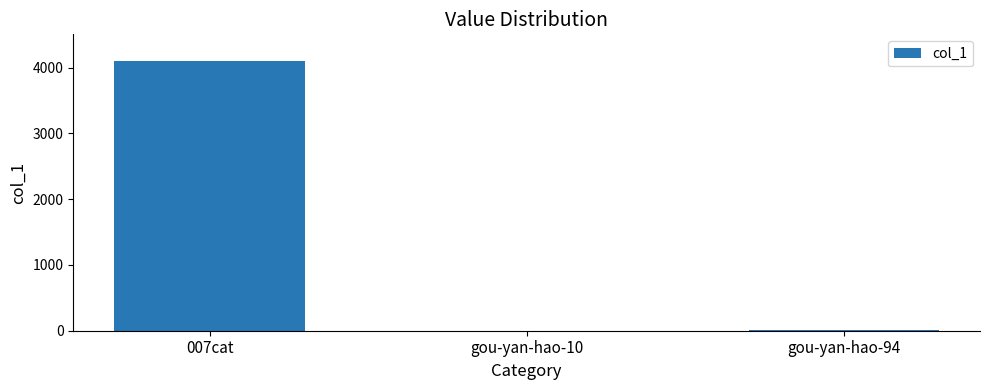

True or false: the data shows 4098 at 007cat.

True